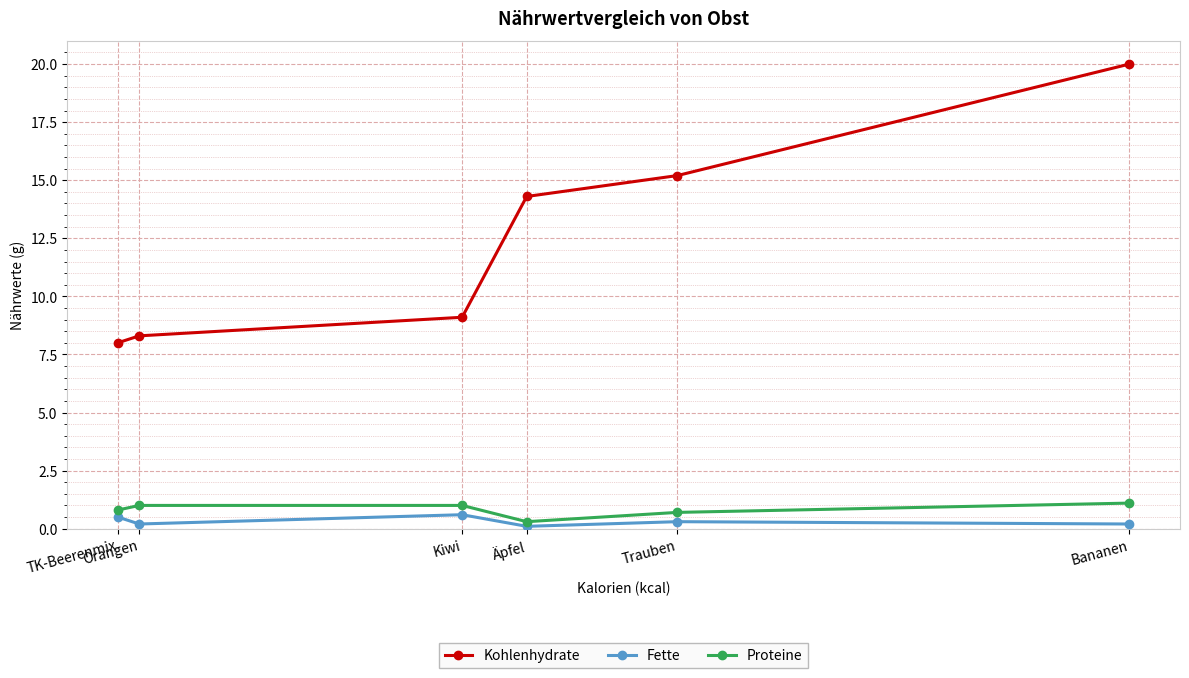

Where is Kohlenhydrate nearest to the value 14?

Äpfel